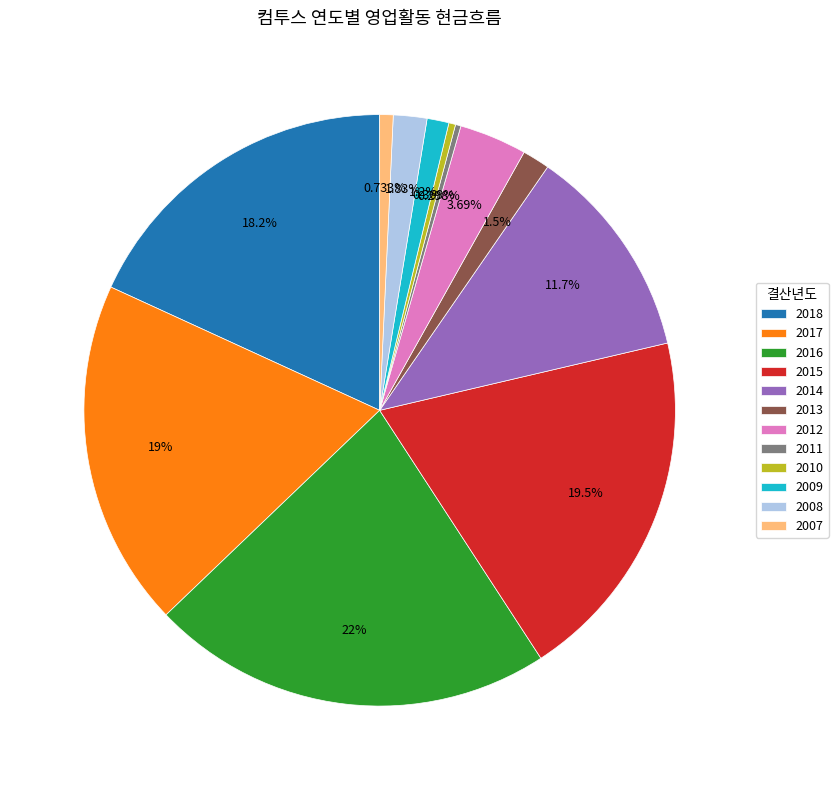

Count the number of slices in the pie.

12